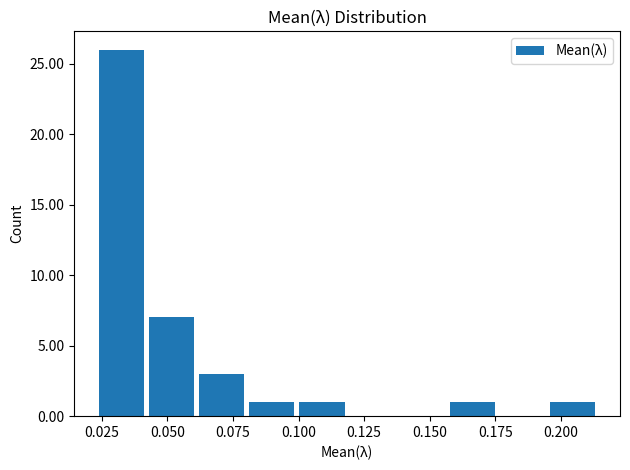

Read against the x-axis, roughly where is the centre of the tallest bar?

0.035